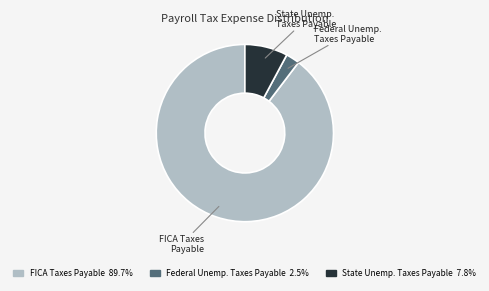

Does any single category account for the majority?

Yes